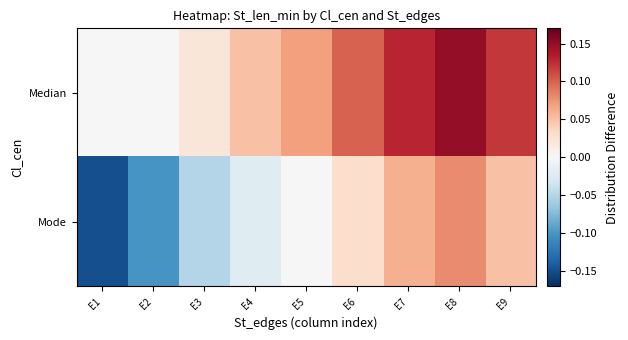

Reading left to right, what are all the values shown in this chart?

Median: E1=0.0	E2=0.0	E3=0.0	E4=0.1	E5=0.1	E6=0.1	E7=0.1	E8=0.1	E9=0.1
Mode: E1=-0.1	E2=-0.1	E3=-0.1	E4=-0.0	E5=0.0	E6=0.0	E7=0.1	E8=0.1	E9=0.1